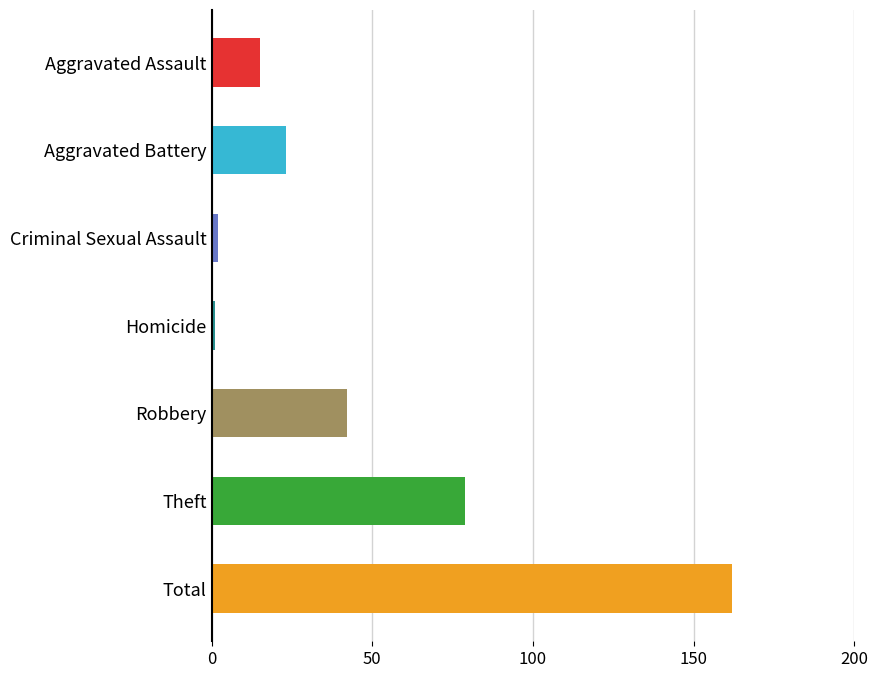

Between Total and Robbery, which is larger?

Total